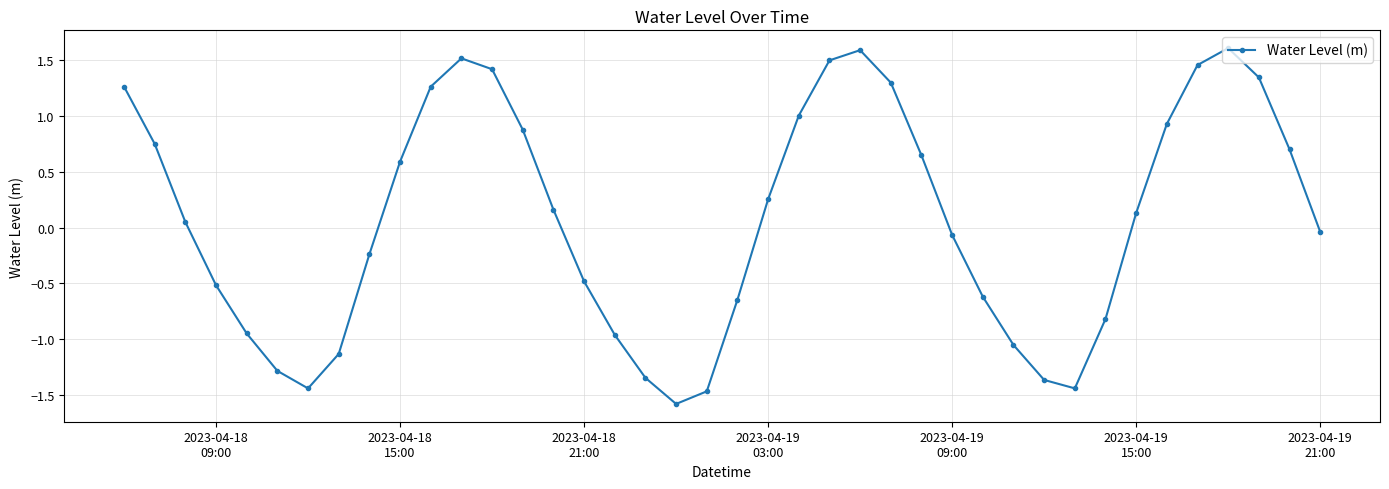

What is the maximum value shown in the chart?

1.6